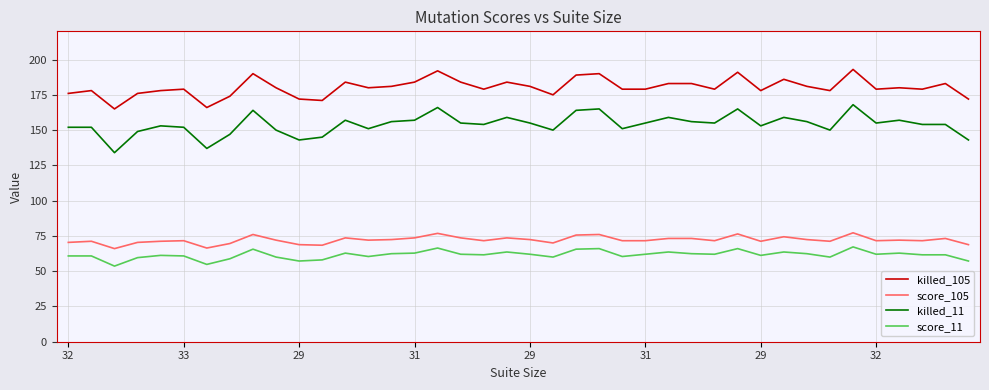

What is the highest value of the killed_105 series?

193.0